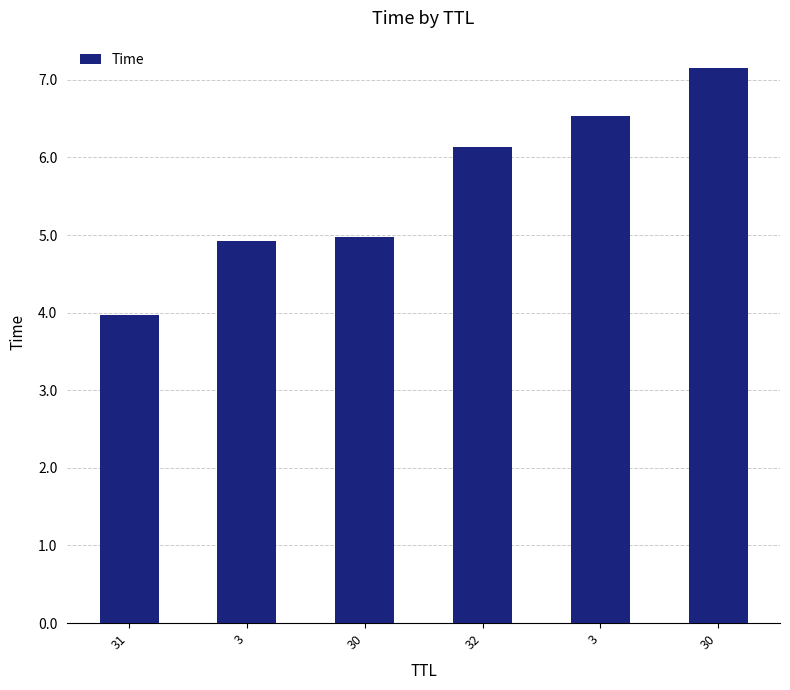

Count the number of categories in the chart.

6